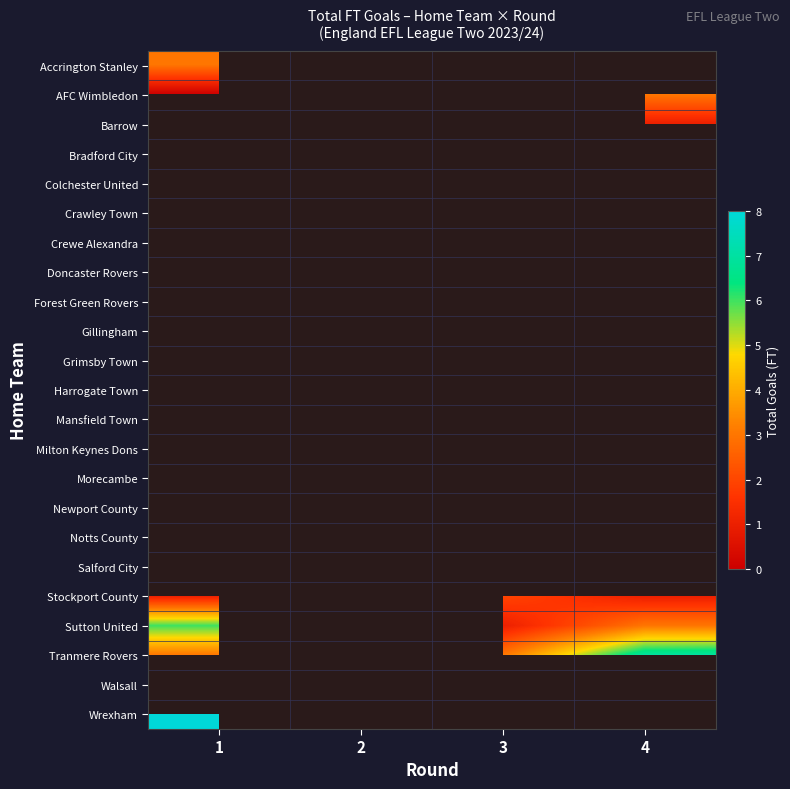

What is the spread (max minus min) of values at 2?

6